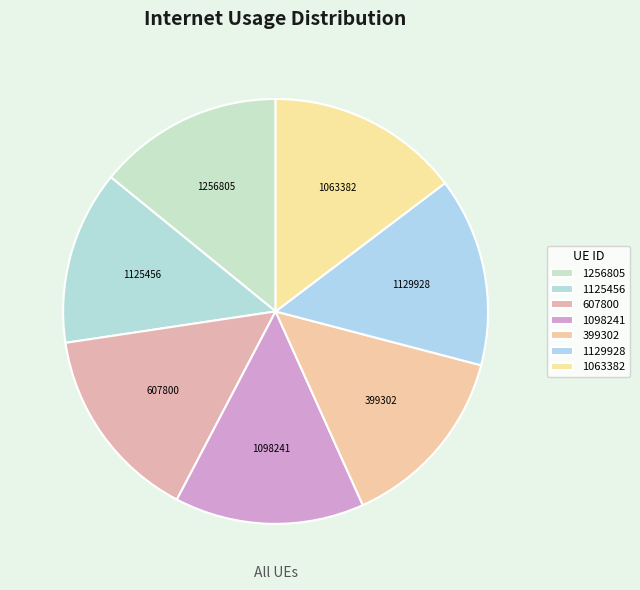

Is the sum of 1063382 and 1125456 greater than half?

No